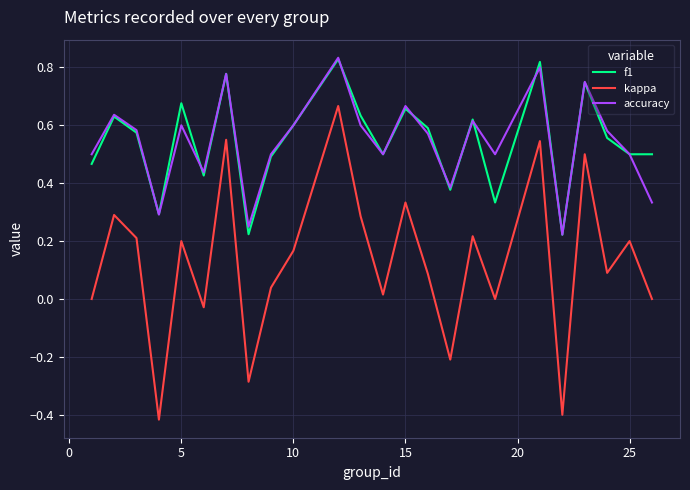

True or false: kappa and f1 cross at least once.

False